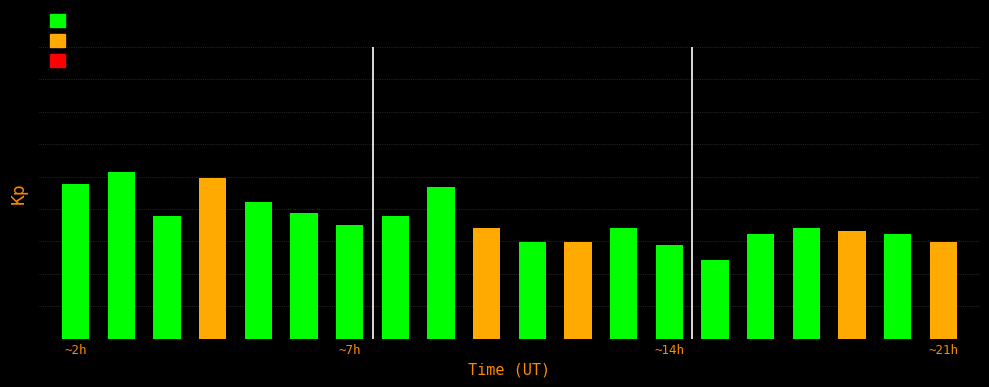

Does the chart contain any negative values?

No